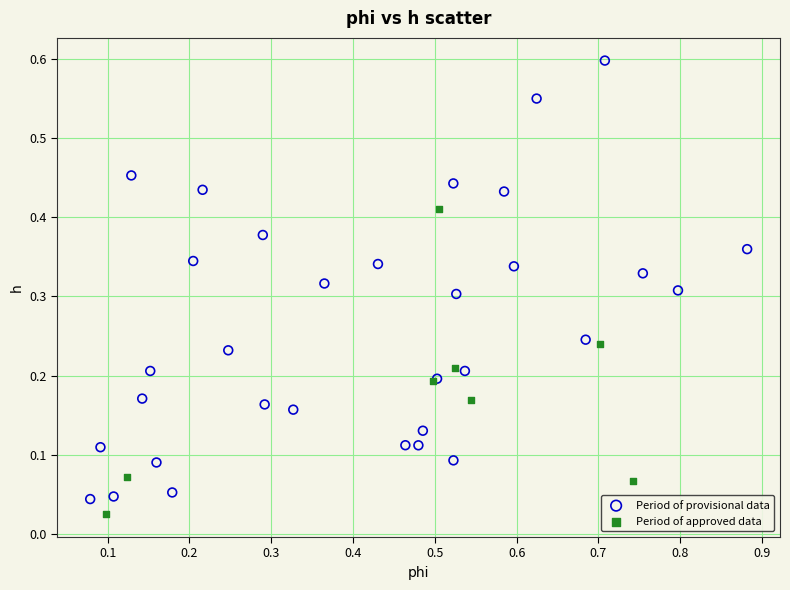

Which series reaches the minimum Y coordinate?

Period of approved data